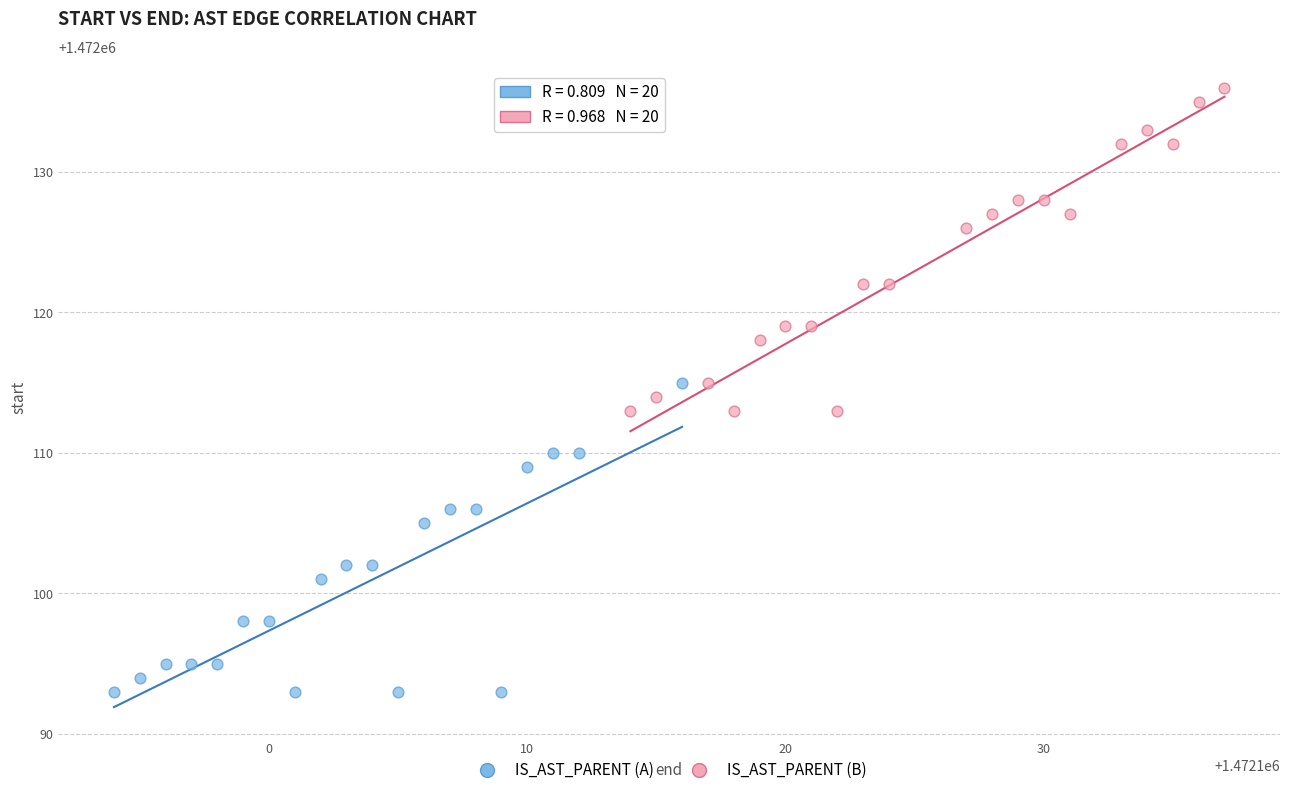

Which series contains the highest Y value?

IS_AST_PARENT (B)